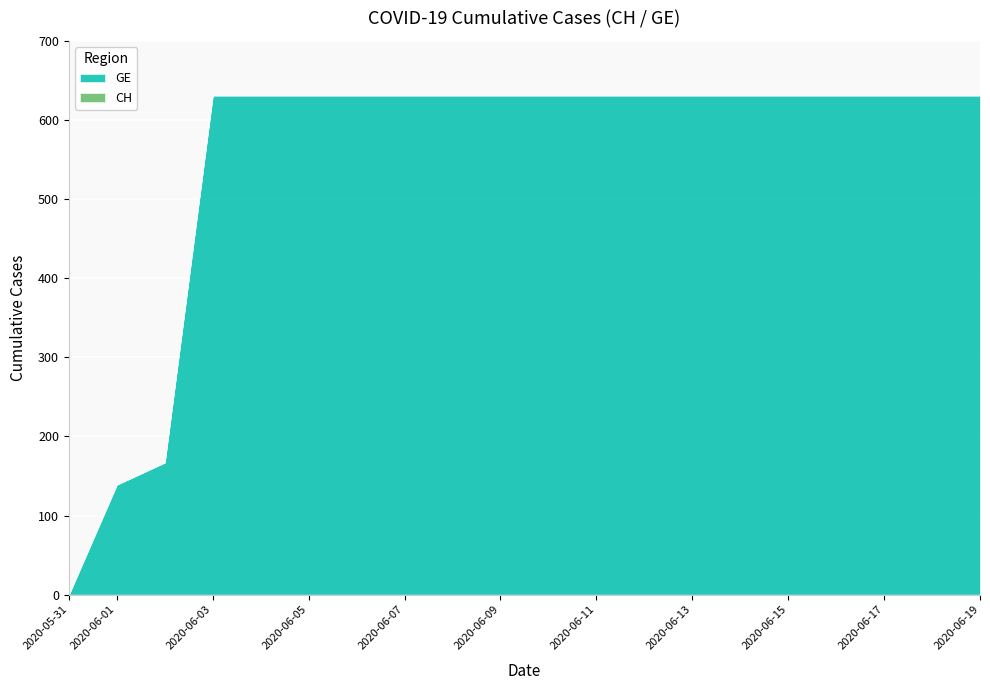

True or false: CH and GE intersect in this chart.

False